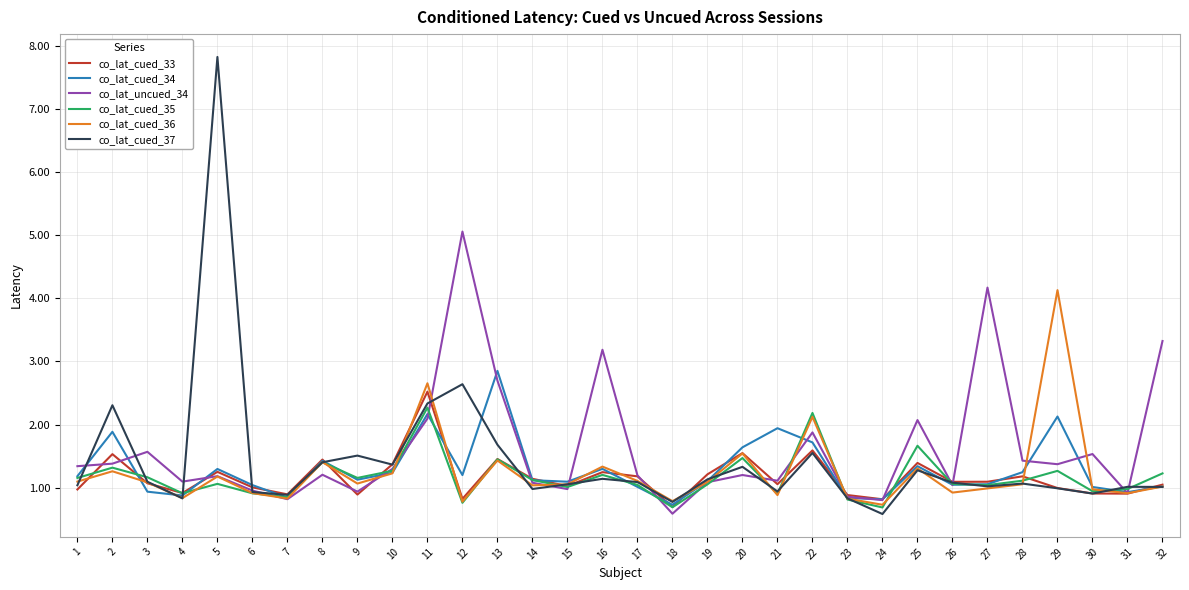

Which series changed the most between 26 and 30?

co_lat_uncued_34